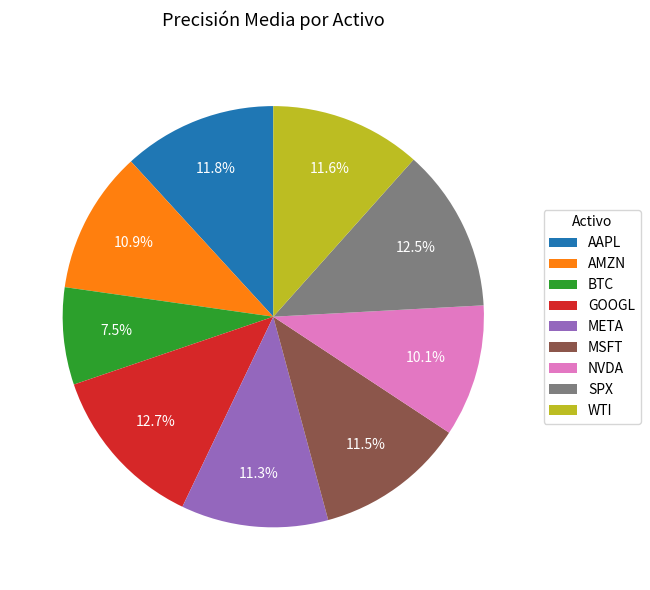

Does AMZN account for over 50% of the chart?

No